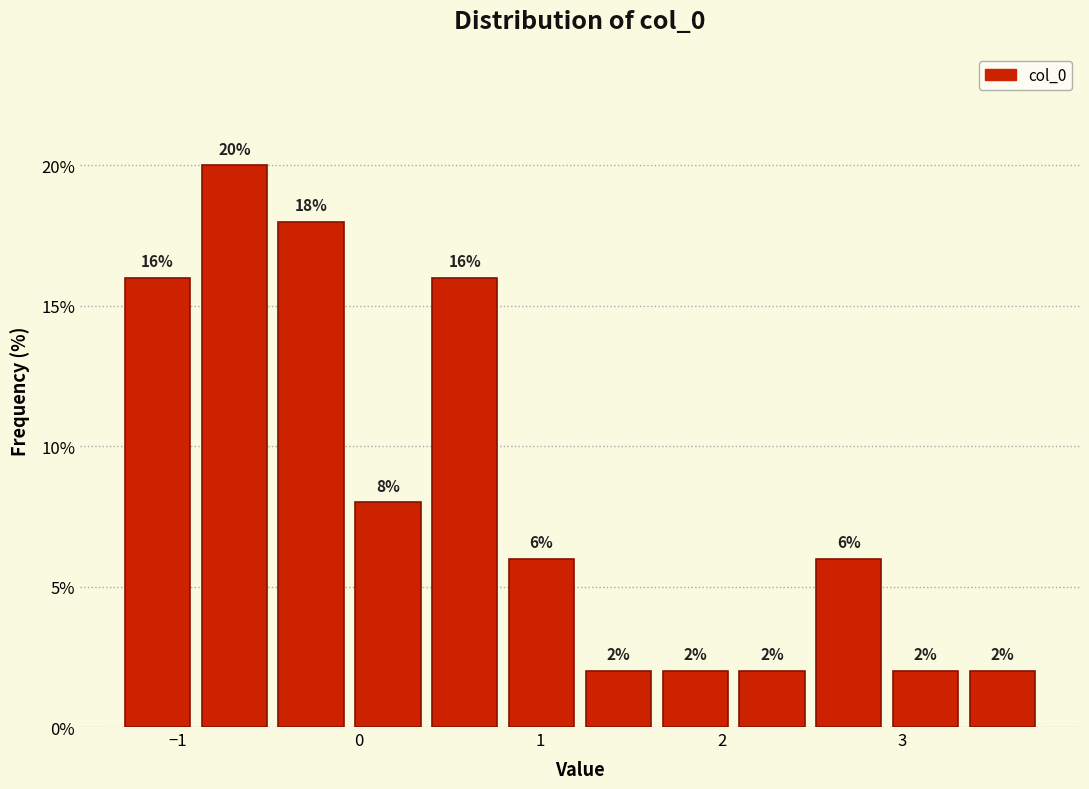

Over which range of the x-axis is the bar tallest?

-0.9 to -0.5